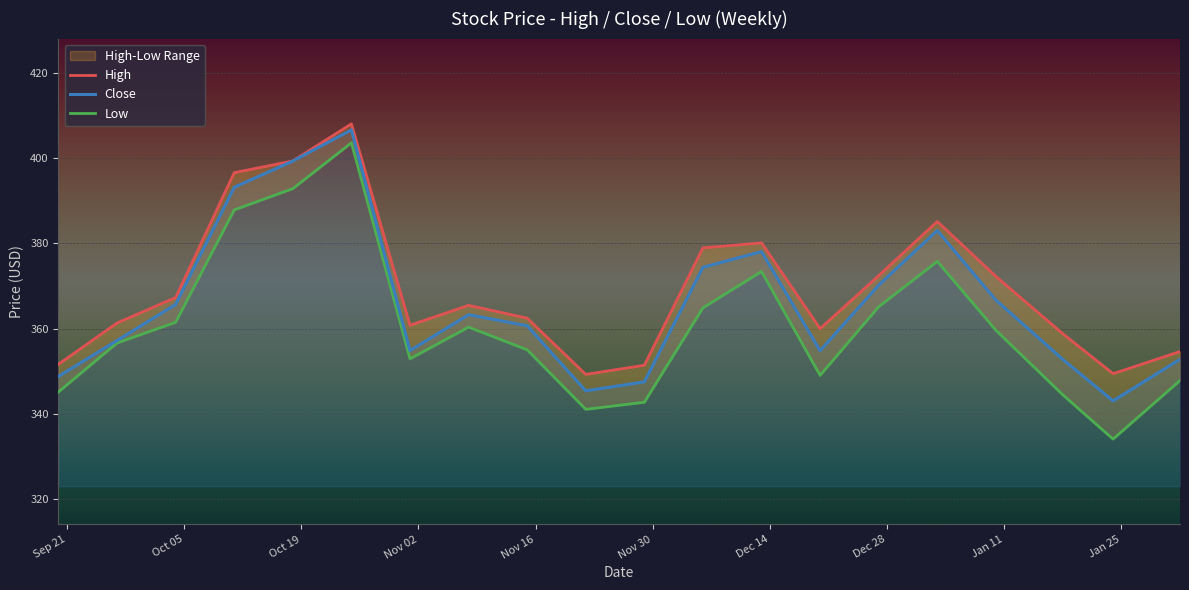

What is the maximum value for Close?

406.6